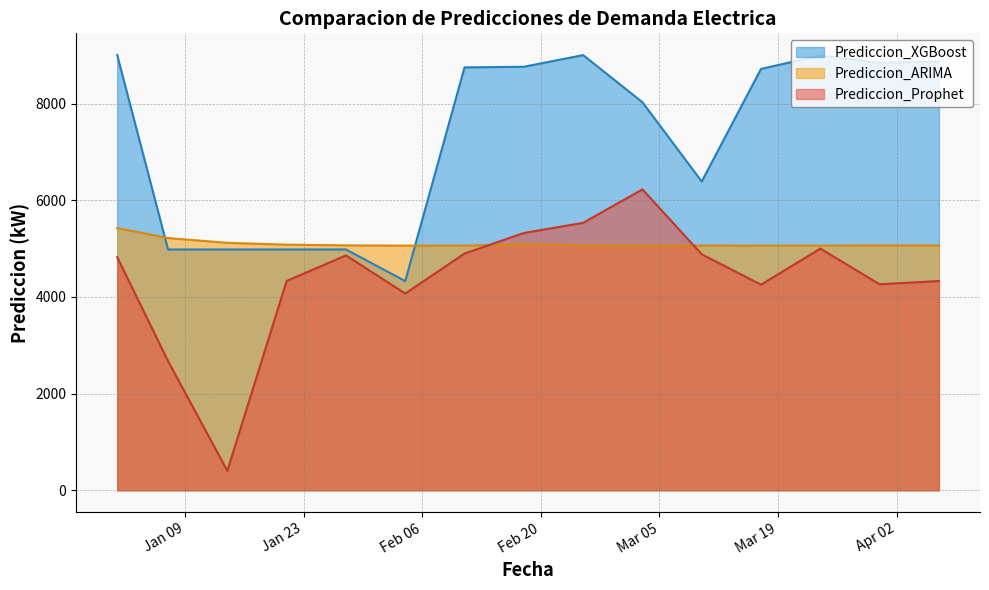

Is the value of Prediccion_ARIMA at 2024-01-01 greater than the value of Prediccion_Prophet at 2024-01-01?

Yes